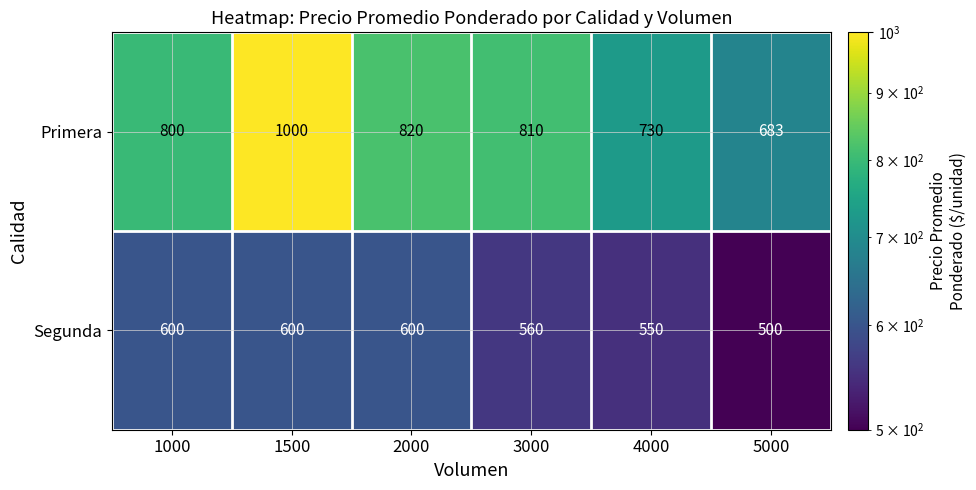

The value of Primera at 3000 is 810. True or false?

True